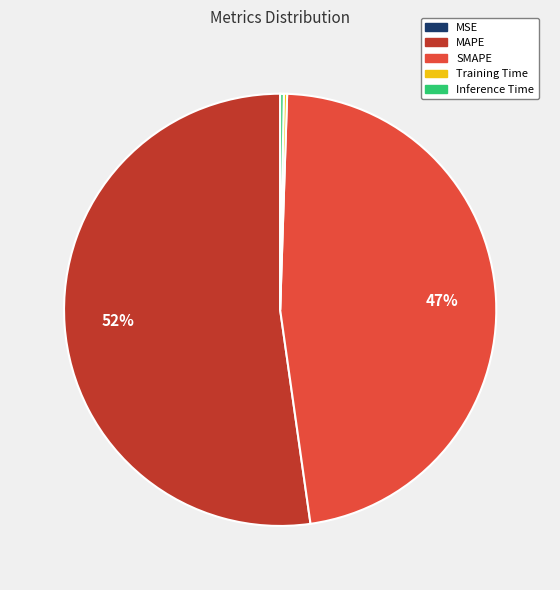

To the nearest percent, what is the average slice percentage?

20%